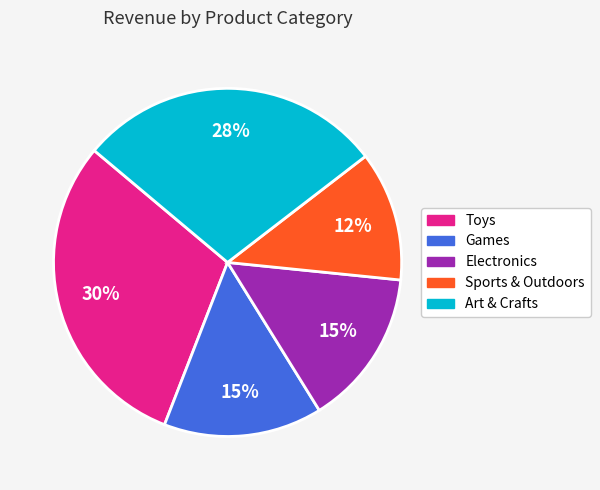

Count the number of slices in the pie.

5